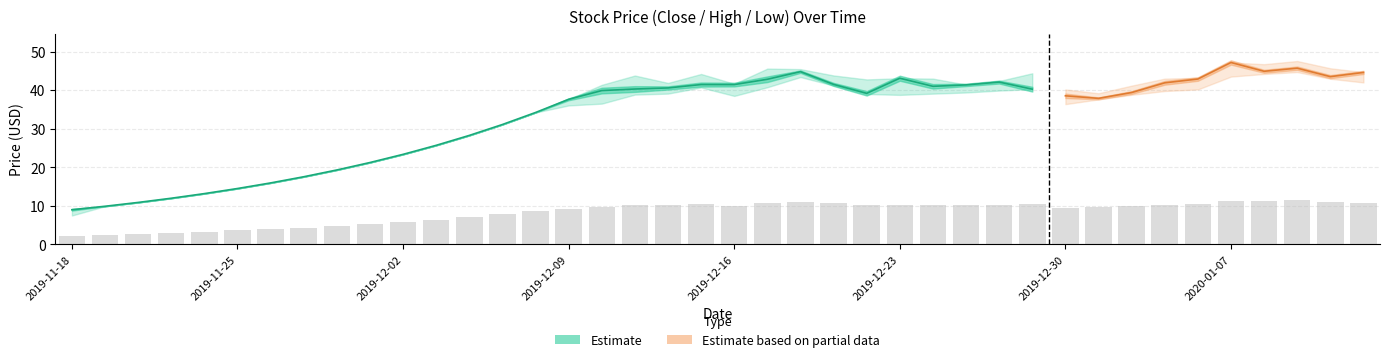

What is the smallest value displayed?

7.5